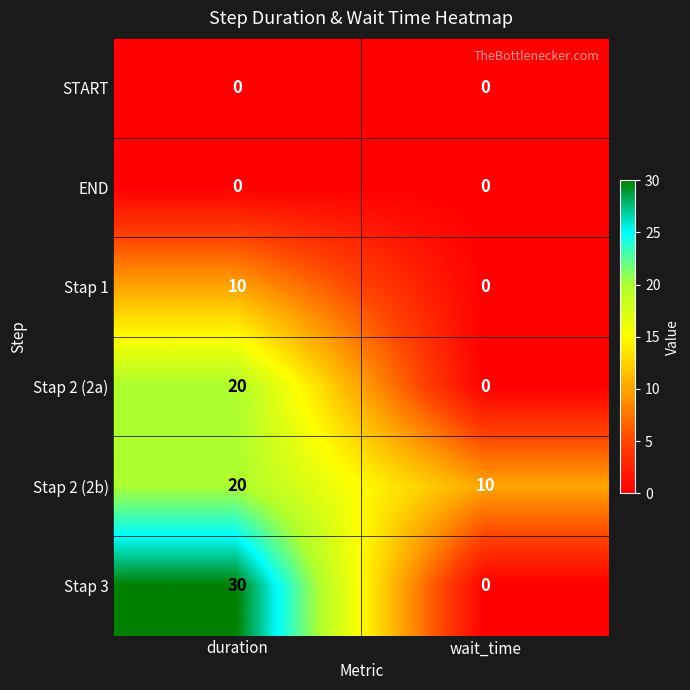

Is the value of Stap 2 (2b) at duration greater than the value of Stap 3 at duration?

No